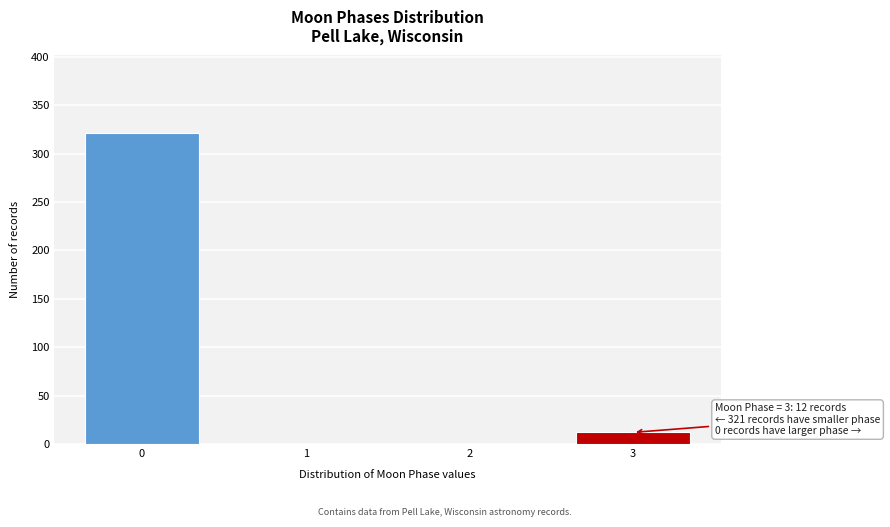

Reading left to right, transcribe all the data shown in this chart.

0=321	1=0	2=0	3=12